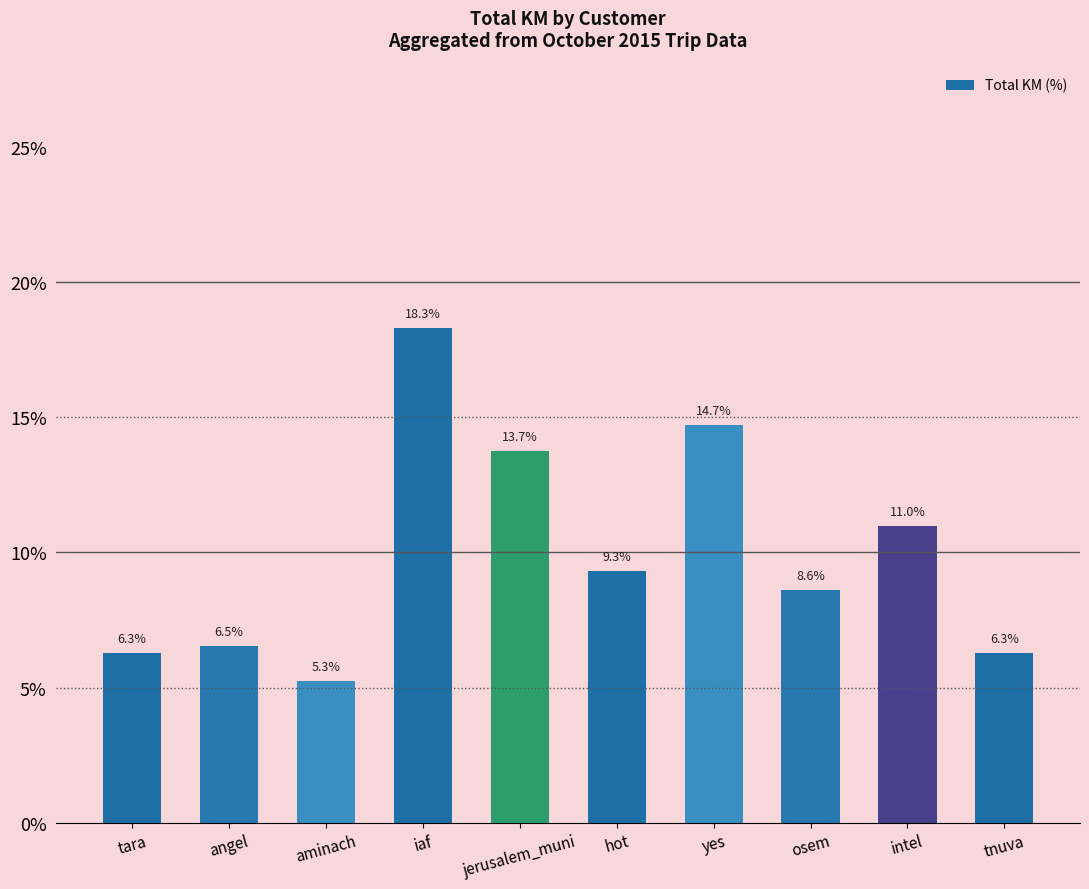

What is the value of the 5th bar from the left?

13.7